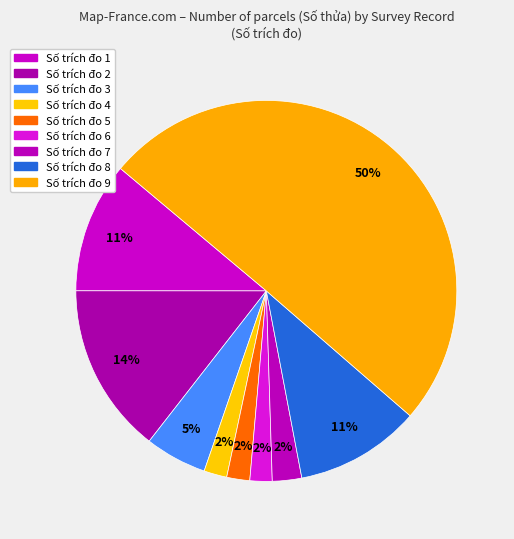

Count the number of slices in the pie.

9